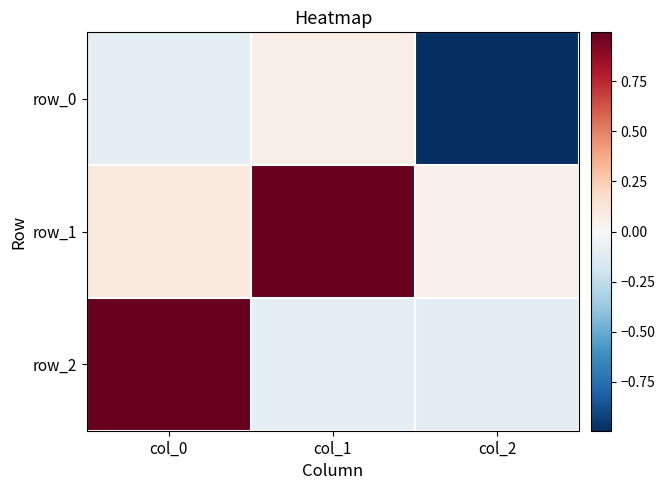

Which category has the highest value in the row_0 series?

col_1